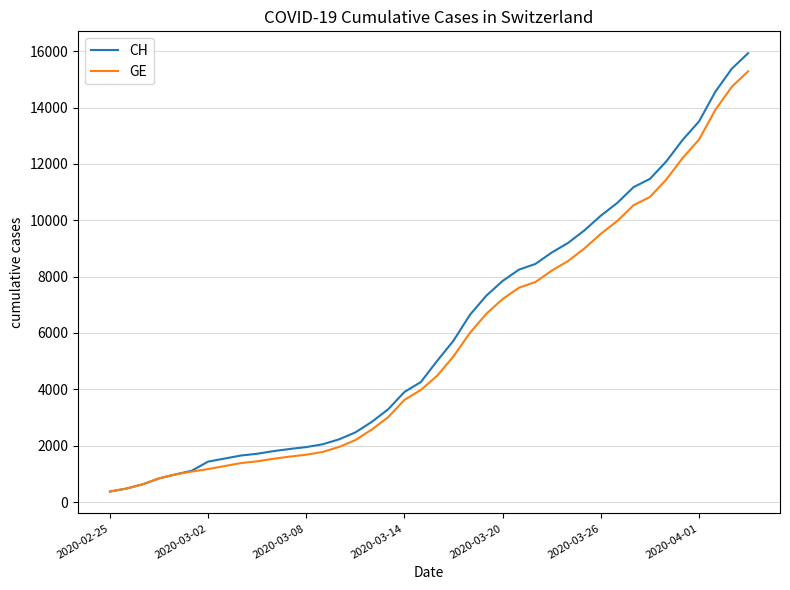

What is the sum of all GE values?

225656